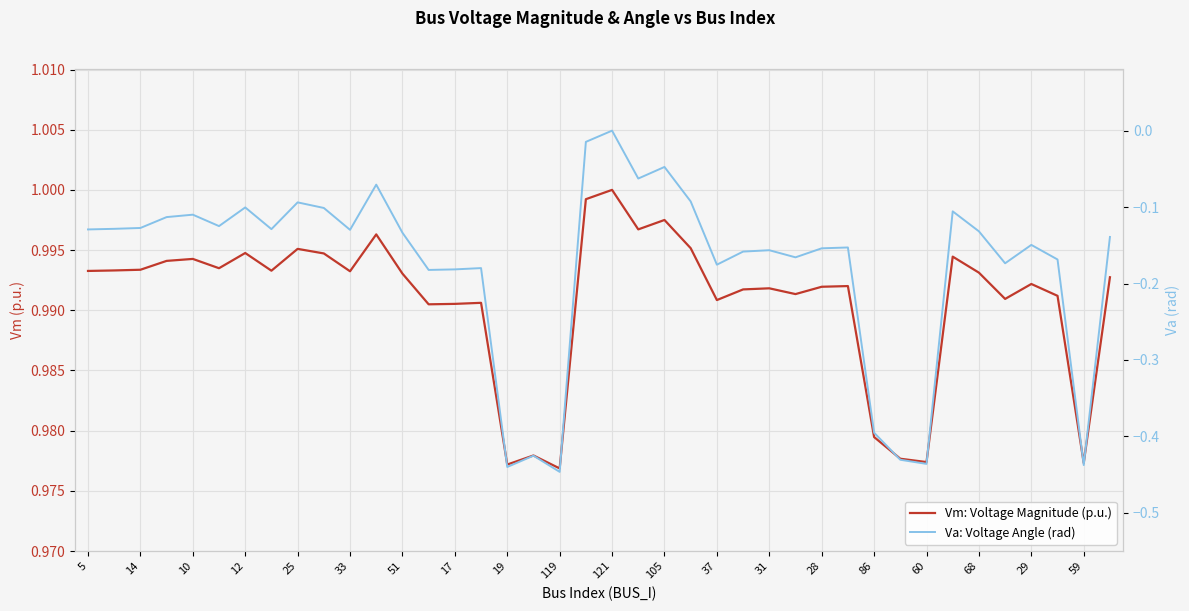

What is the sum of all Va: Voltage Angle (rad) values?

-7.1